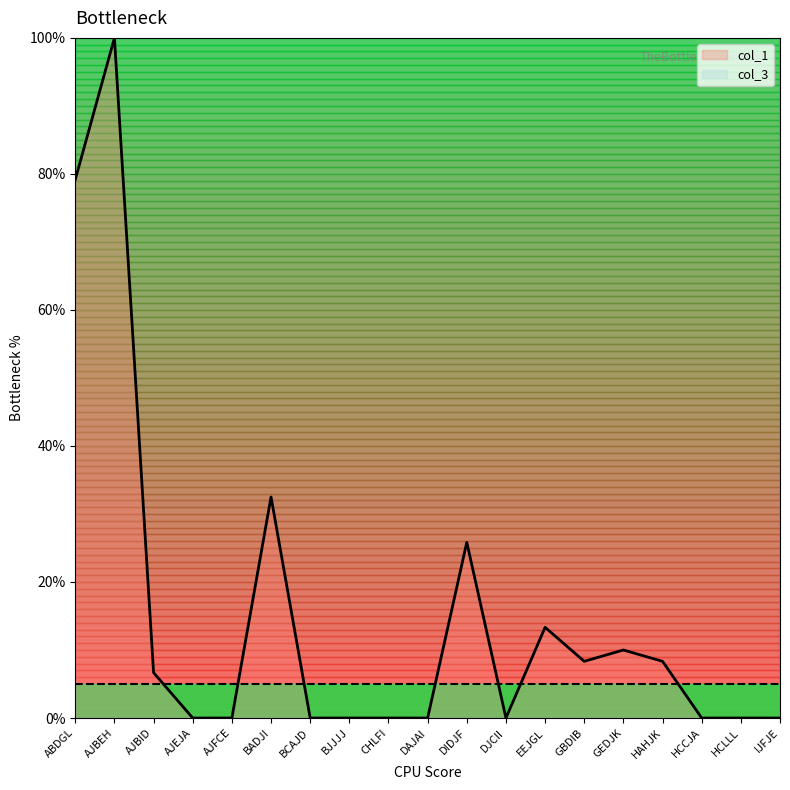

What is the sum of all values?

284.2